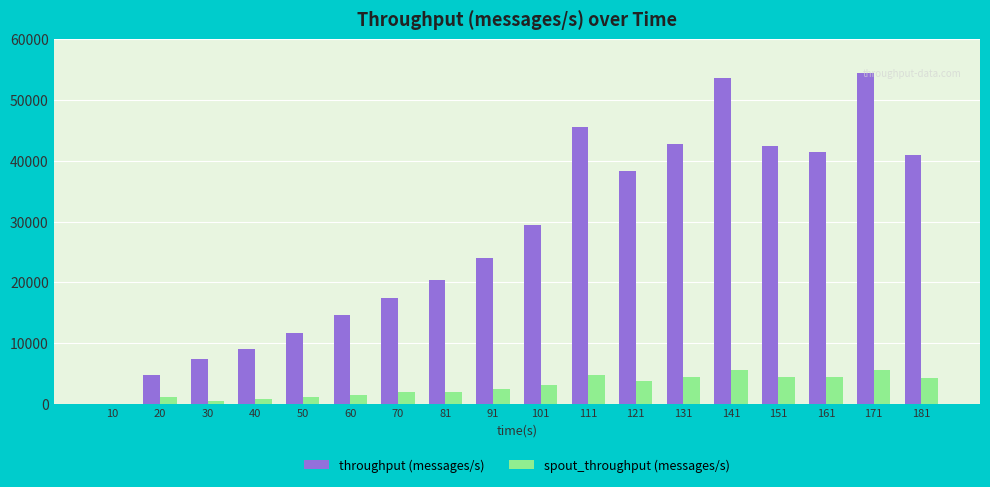

Does the chart contain stacked bars?

No